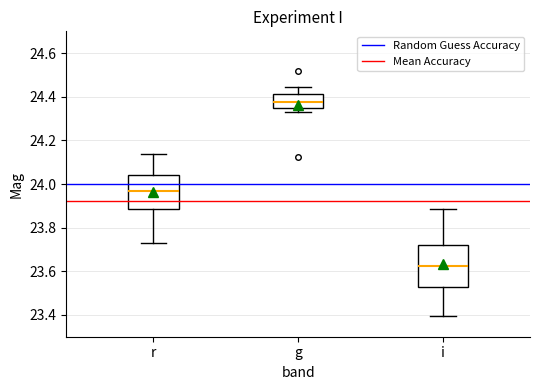

Which box is the tallest, from its lower edge to its upper edge?

i